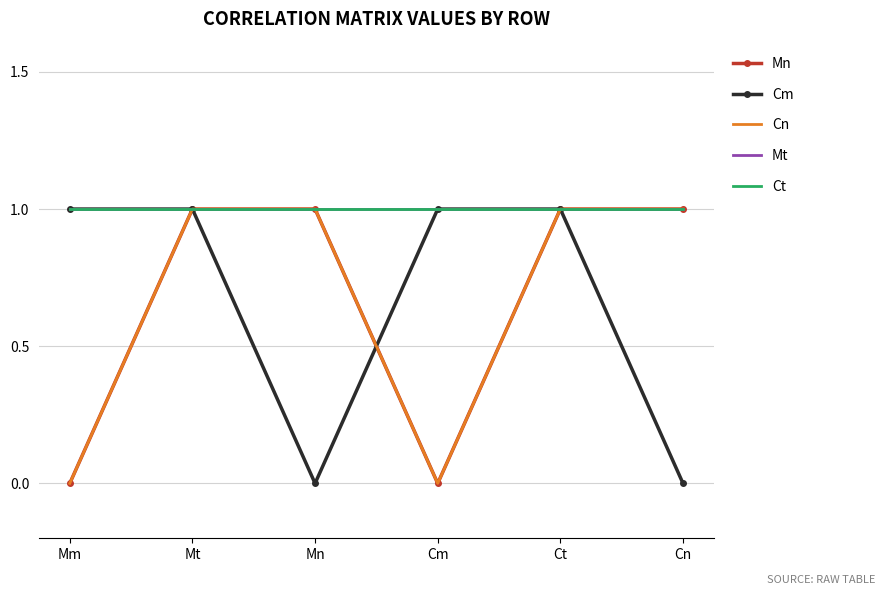

Reading left to right, transcribe all the data shown in this chart.

Mn: 0	1	1	0	1	1
Cm: 1	1	0	1	1	0
Cn: 0	1	1	0	1	1
Mt: 1	1	1	1	1	1
Ct: 1	1	1	1	1	1